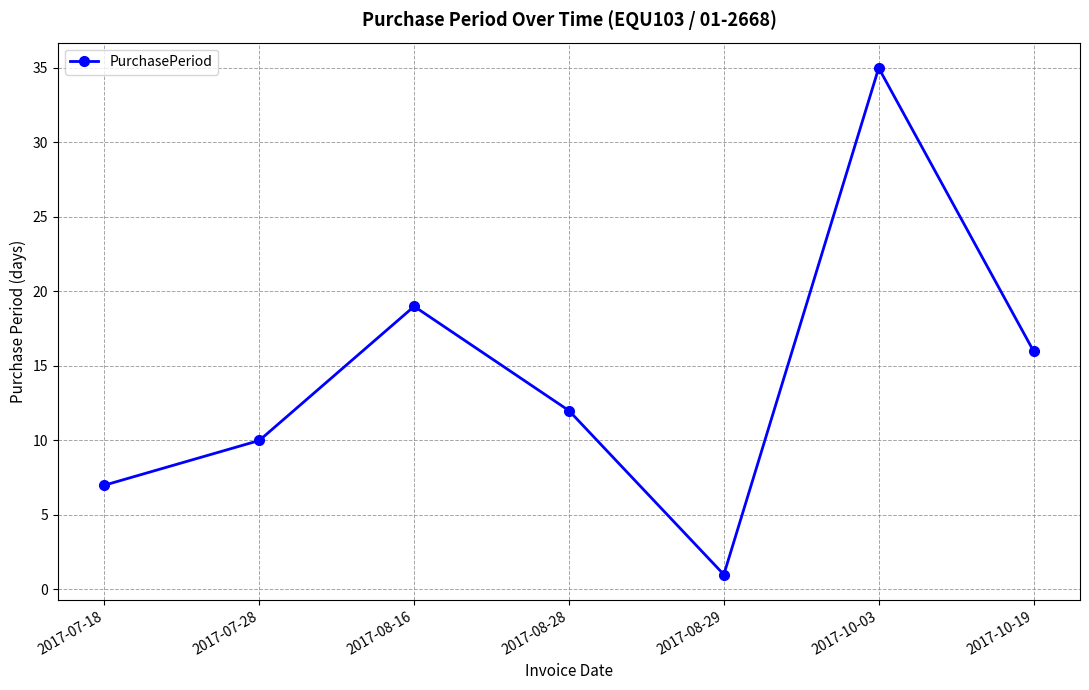

How many series are shown in this chart?

1